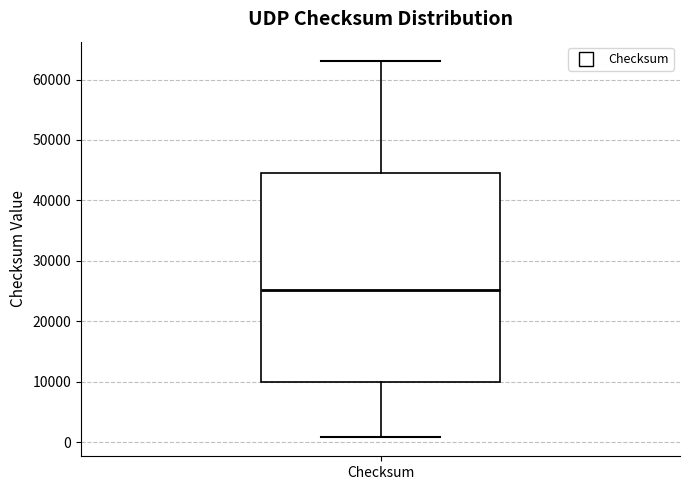

Read this box plot against the y-axis: the position of the median line, the range covered by the box, and the ends of both whiskers. The values are not printed on the chart, so give them approximately, as read against the axis.

median 25000, box 10000 to 44000, whiskers 1000 to 63000